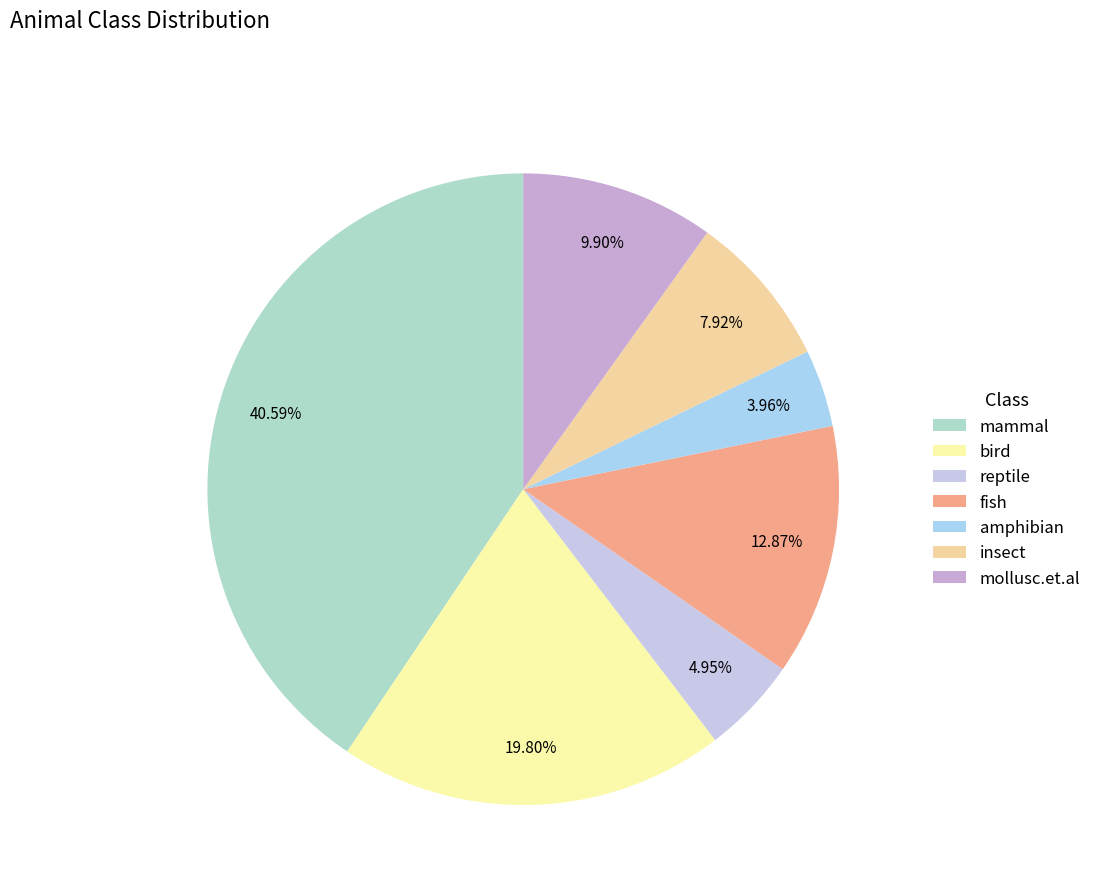

How many segments does this pie chart have?

7